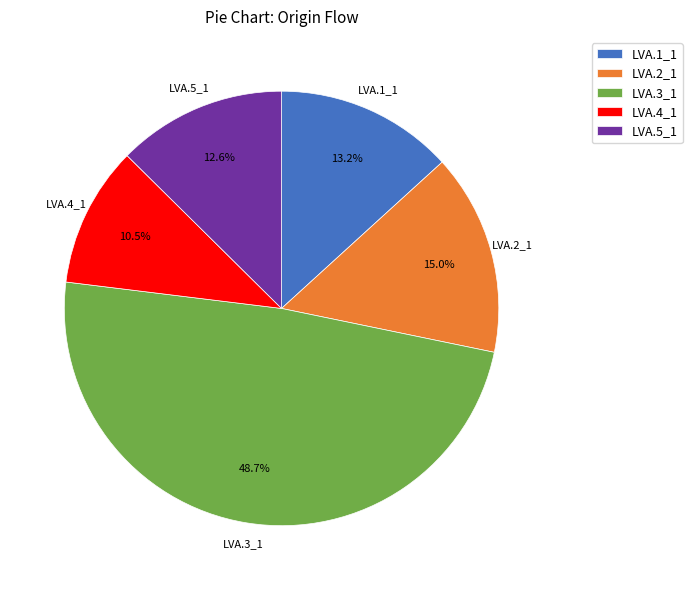

Does LVA.3_1 account for over 50% of the chart?

No